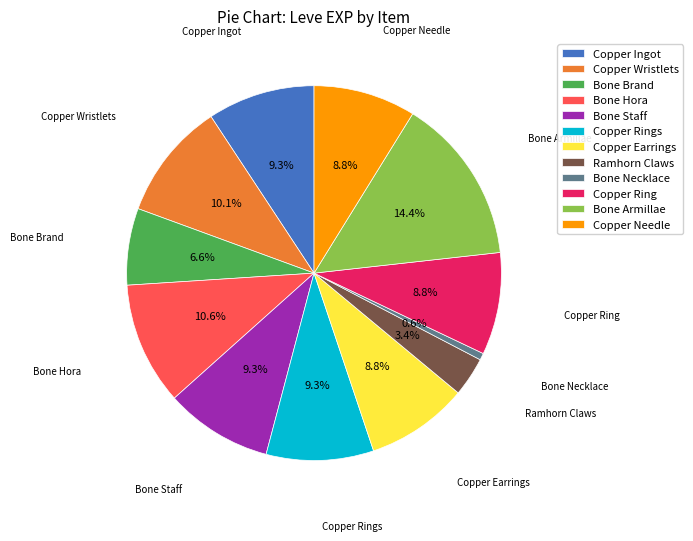

Does Copper Wristlets account for over 50% of the chart?

No